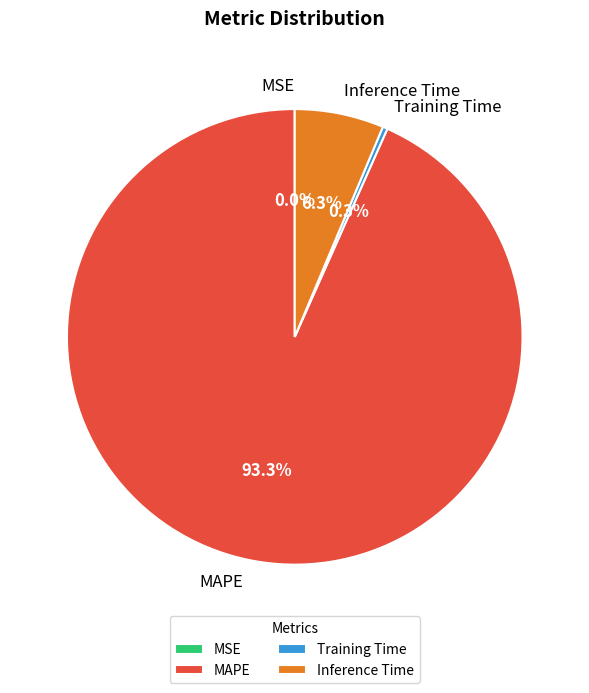

Is there a majority slice in this chart?

Yes